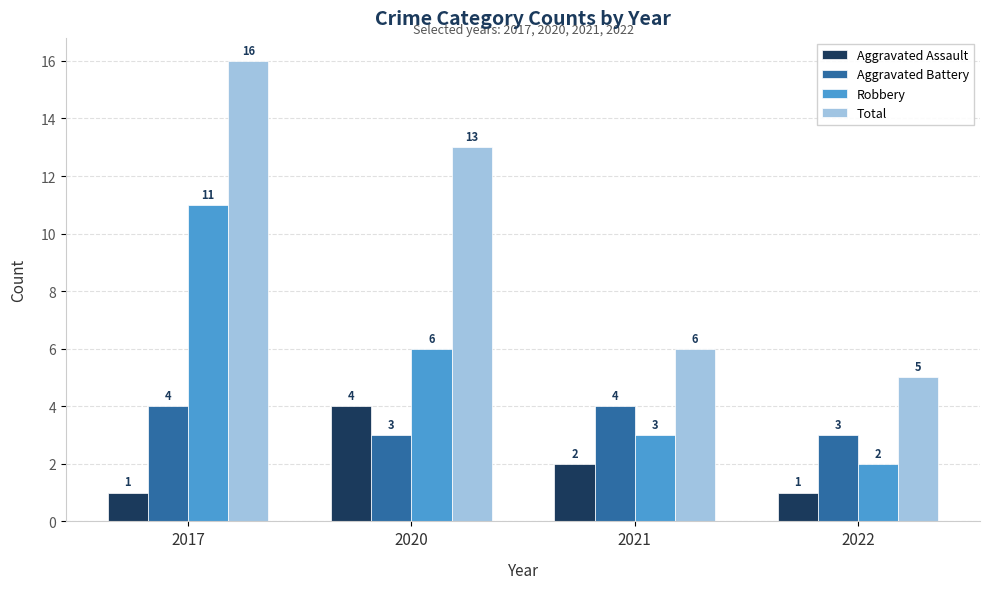

How many bars are there in each group?

4